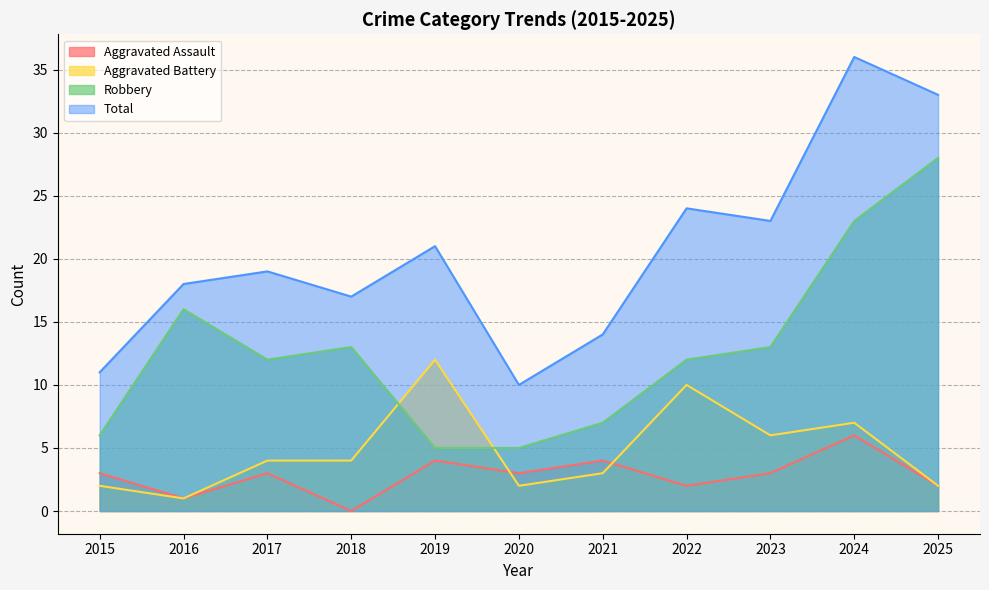

Reading left to right, list all the values displayed in this chart.

Aggravated Assault: 3	1	3	0	4	3	4	2	3	6	2
Aggravated Battery: 2	1	4	4	12	2	3	10	6	7	2
Robbery: 6	16	12	13	5	5	7	12	13	23	28
Total: 11	18	19	17	21	10	14	24	23	36	33